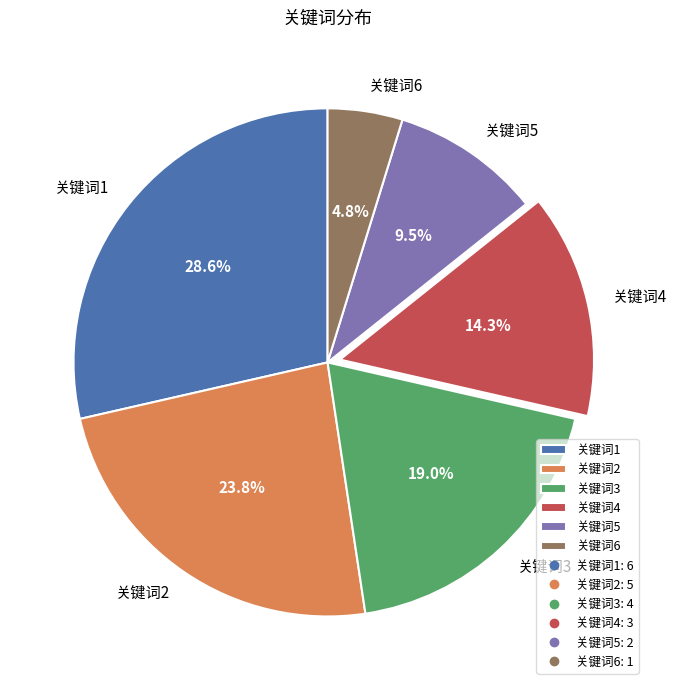

What is the ratio of the value at 关键词6 to the value at 关键词5?

0.5